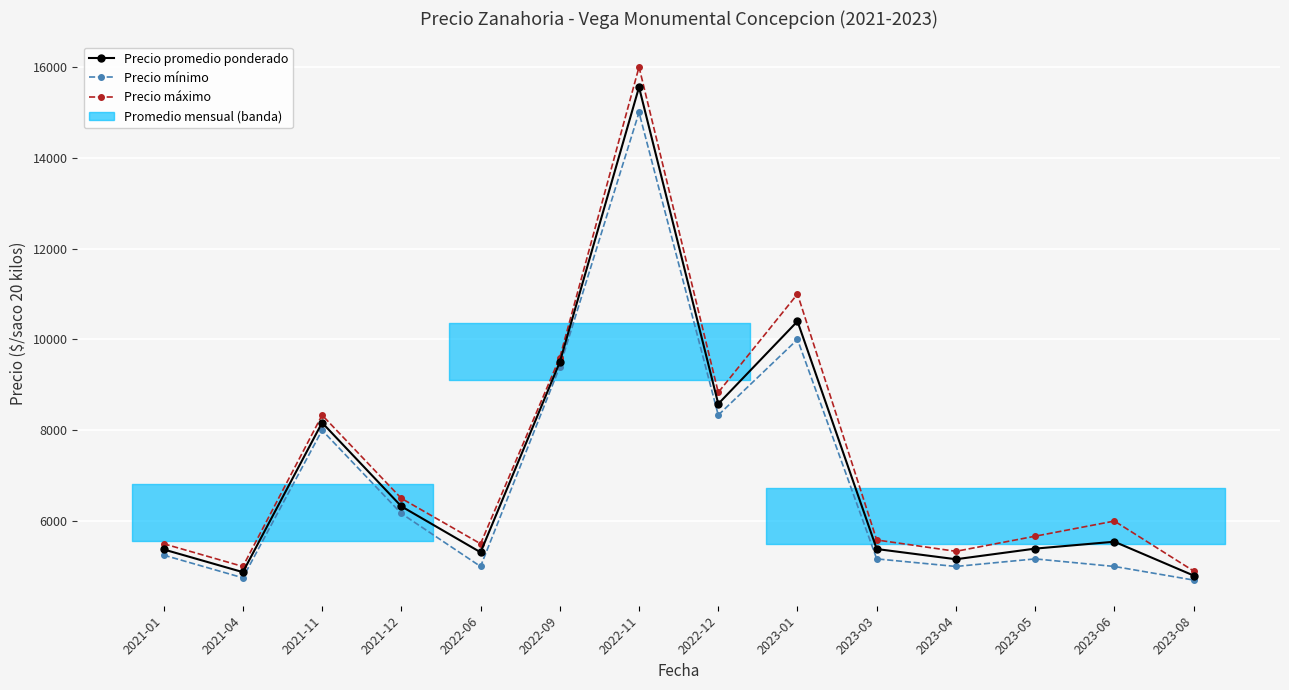

True or false: Precio máximo and Precio promedio ponderado cross at least once.

False